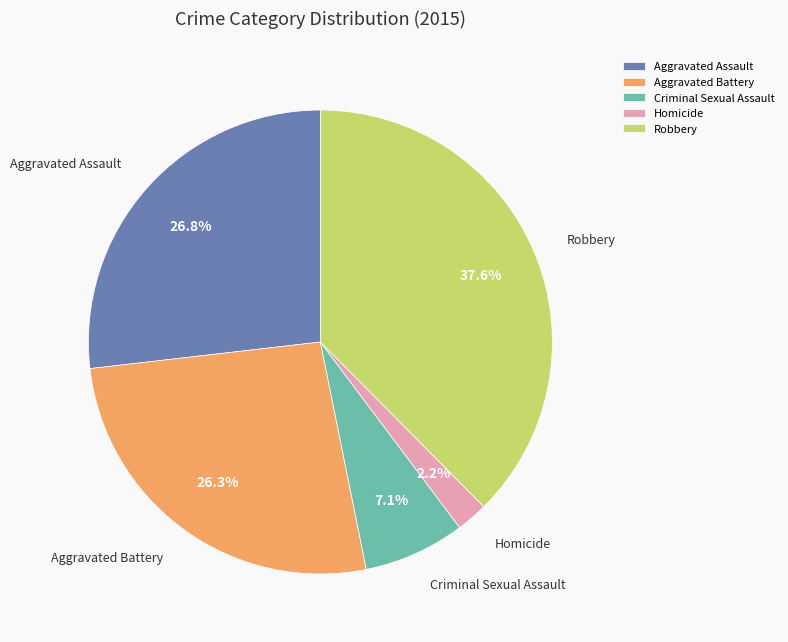

Which slice is the largest?

Robbery